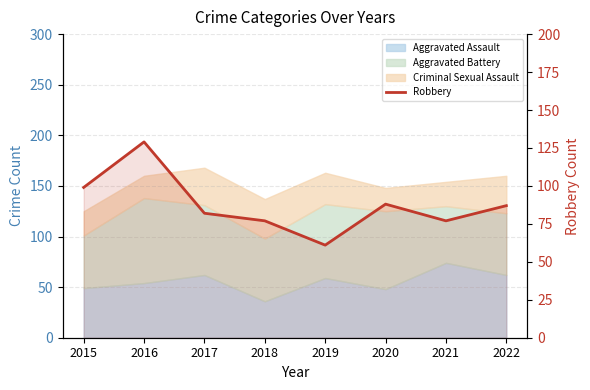

How many points are higher than both their immediate neighbors (excluding endpoints)?

2